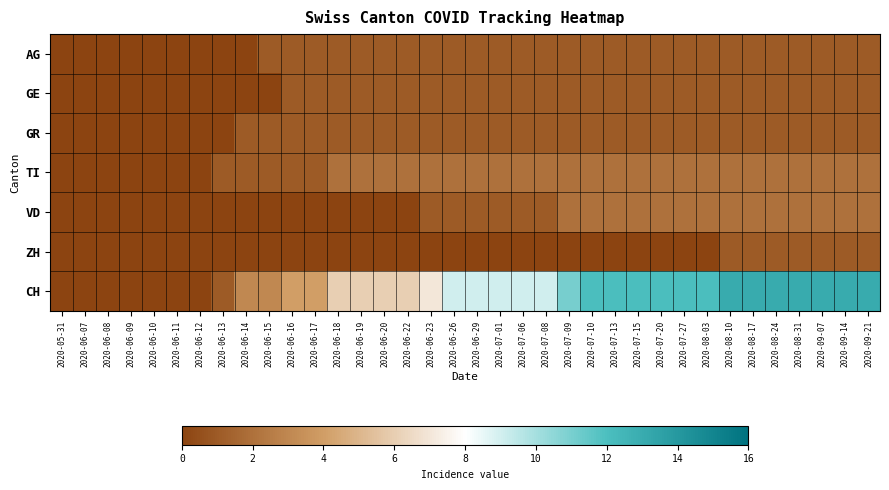

Between 2020-06-15 and 2020-06-22, which series saw the biggest shift?

CH